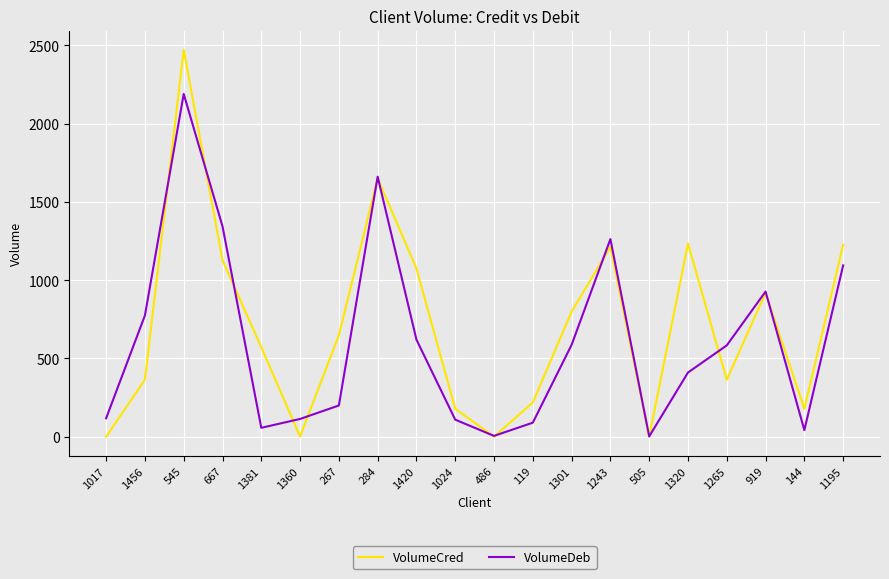

What are all the series names shown in the legend?

VolumeCred, VolumeDeb